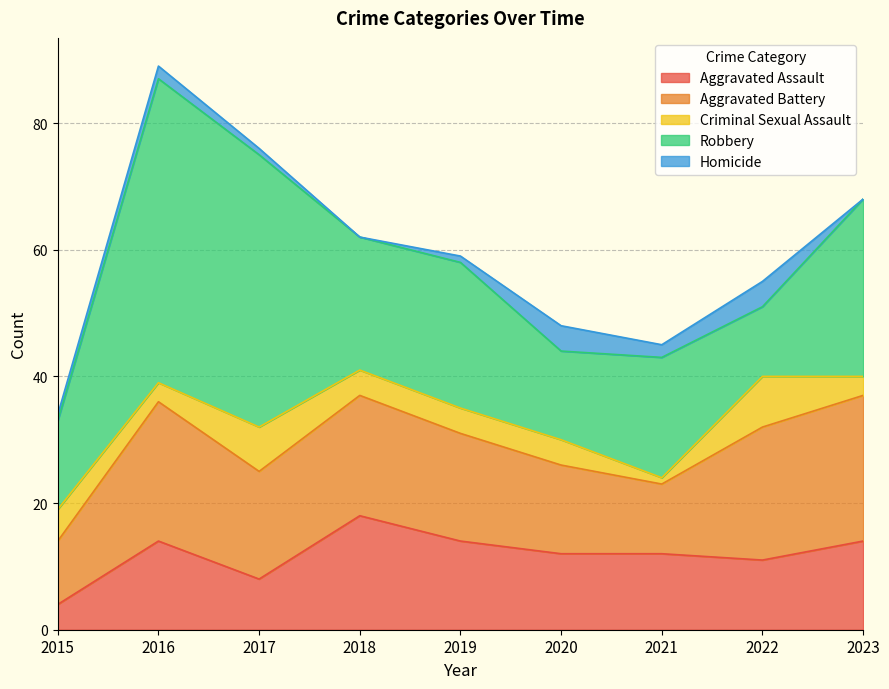

Between 2017 and 2020, which series saw the biggest shift?

Robbery